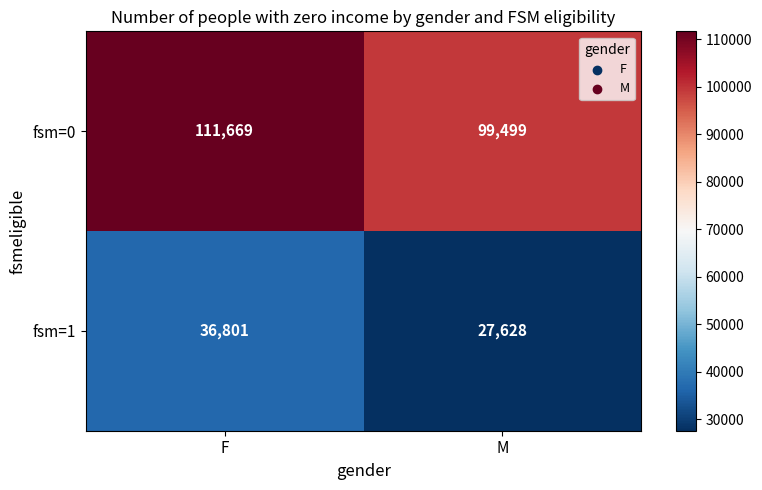

Reading left to right, extract all data points from this chart.

fsm=0: 111669	99499
fsm=1: 36801	27628